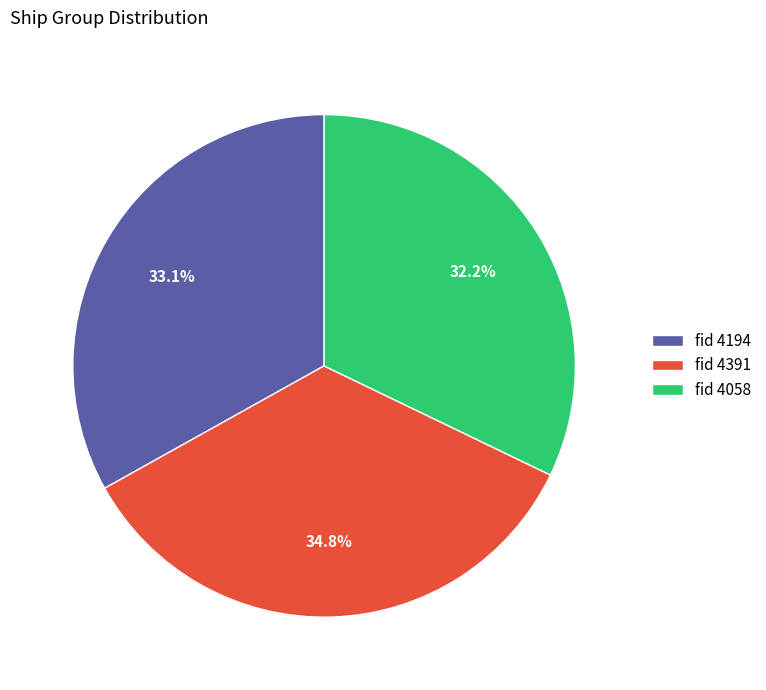

Between fid 4194 and fid 4058, which is larger?

fid 4194